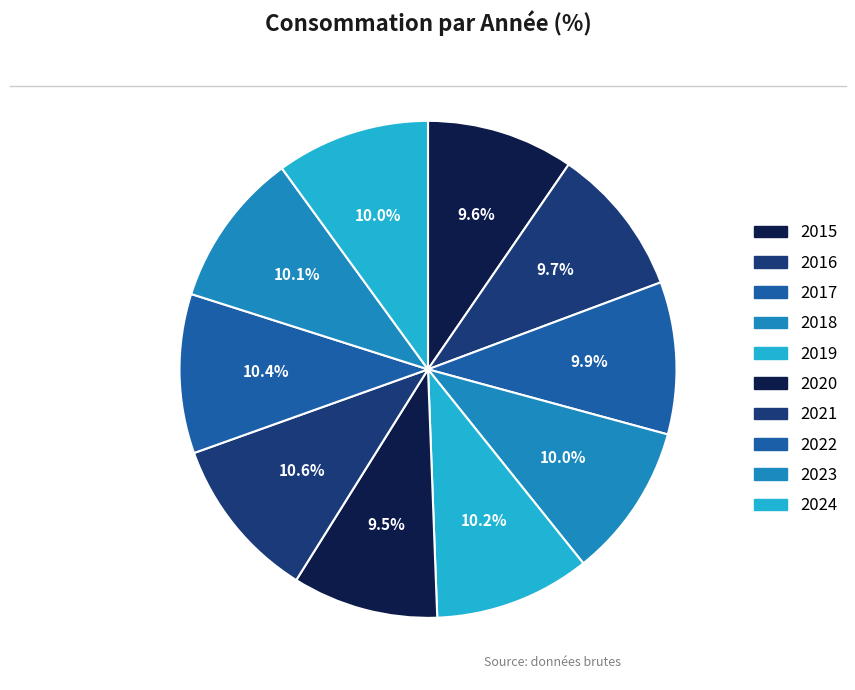

True or false: 2024 accounts for 1% of the total.

False